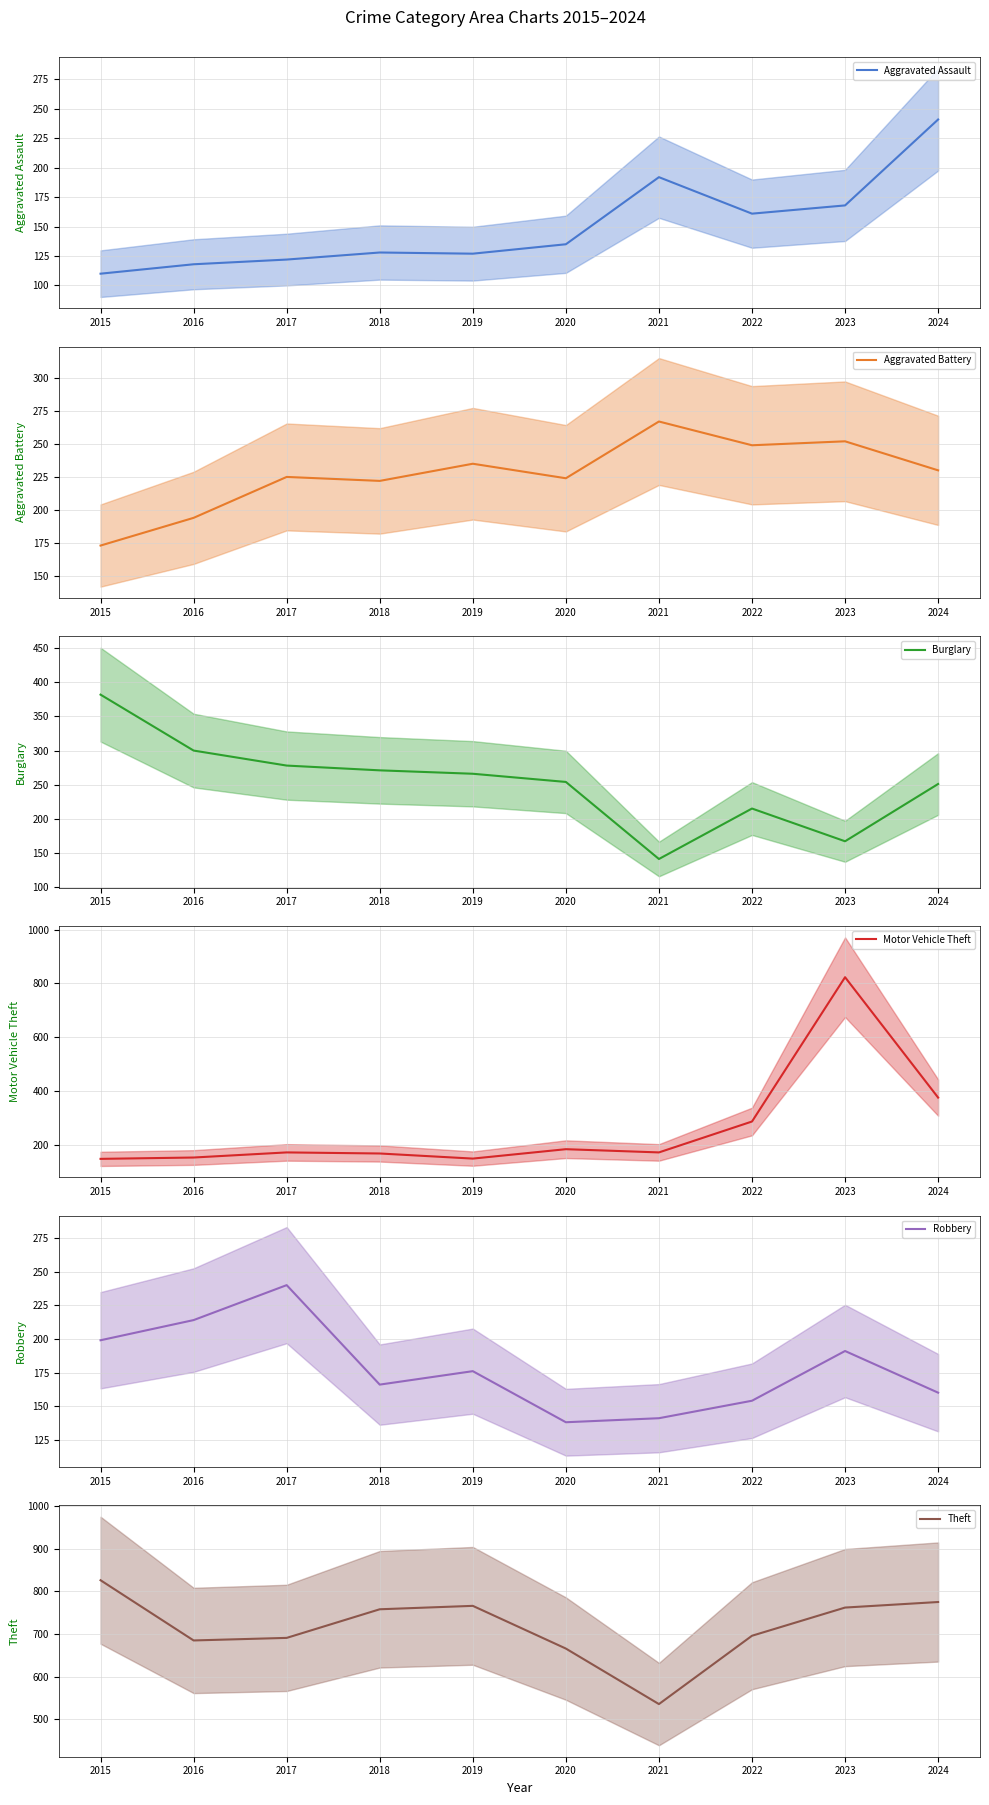

True or false: Burglary has a value of 202 at 2021.

False